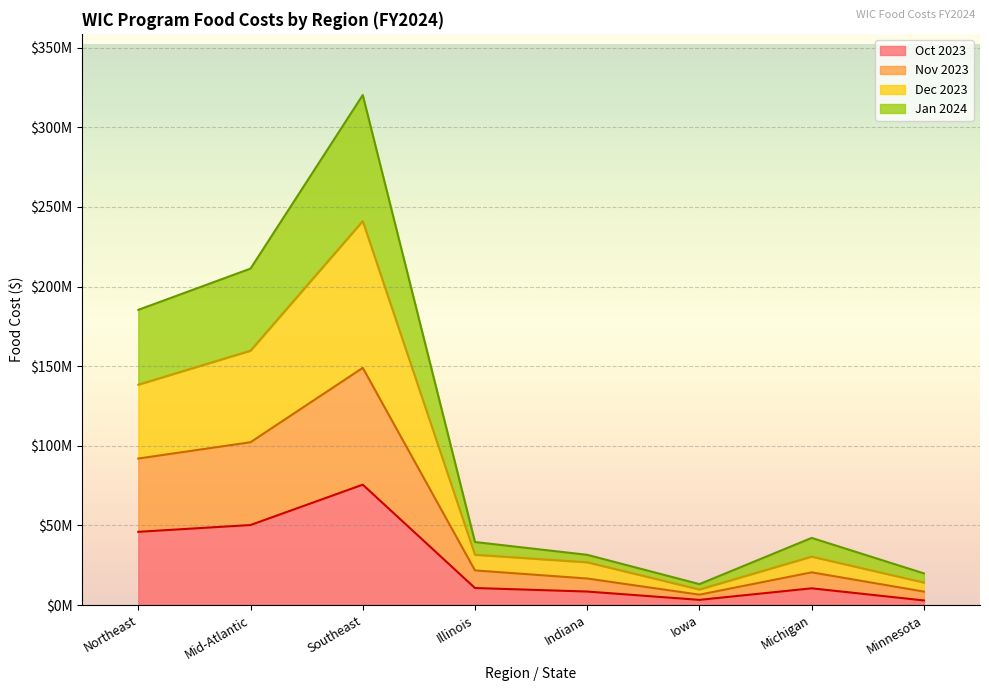

Reading left to right, list all the values displayed in this chart.

Oct 2023: Northeast=45967128	Mid-Atlantic=50239282	Southeast=75581655	Illinois=10678619	Indiana=8470151	Iowa=3239807	Michigan=10490327	Minnesota=2877782
Nov 2023: Northeast=91978398	Mid-Atlantic=102215818	Southeast=148926607	Illinois=21725428	Indiana=16639784	Iowa=6500304	Michigan=20518688	Minnesota=8430892
Dec 2023: Northeast=138334423	Mid-Atlantic=159693567	Southeast=241069870	Illinois=31554094	Indiana=26824700	Iowa=9733333	Michigan=30380607	Minnesota=14099299
Jan 2024: Northeast=185343500	Mid-Atlantic=211248233	Southeast=320221214	Illinois=39564802	Indiana=31526165	Iowa=13131006	Michigan=42143619	Minnesota=19872046